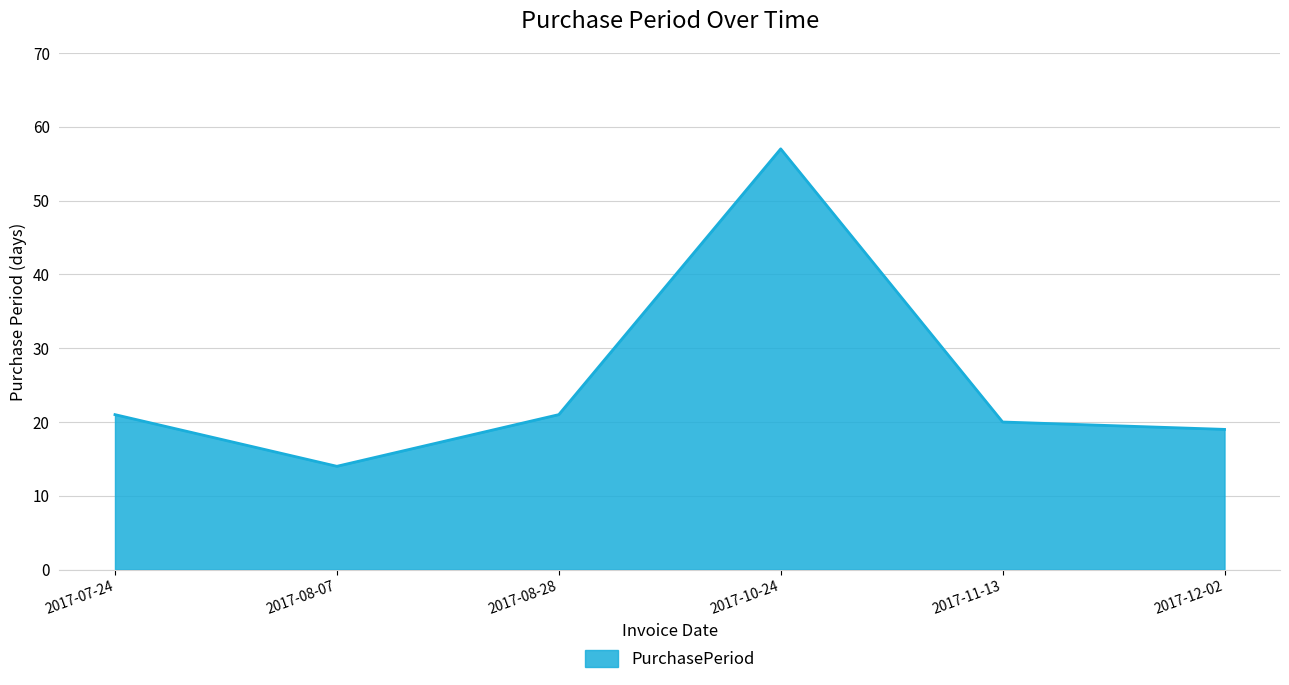

Reading left to right, what are all the values shown in this chart?

21	14	21	57	20	19